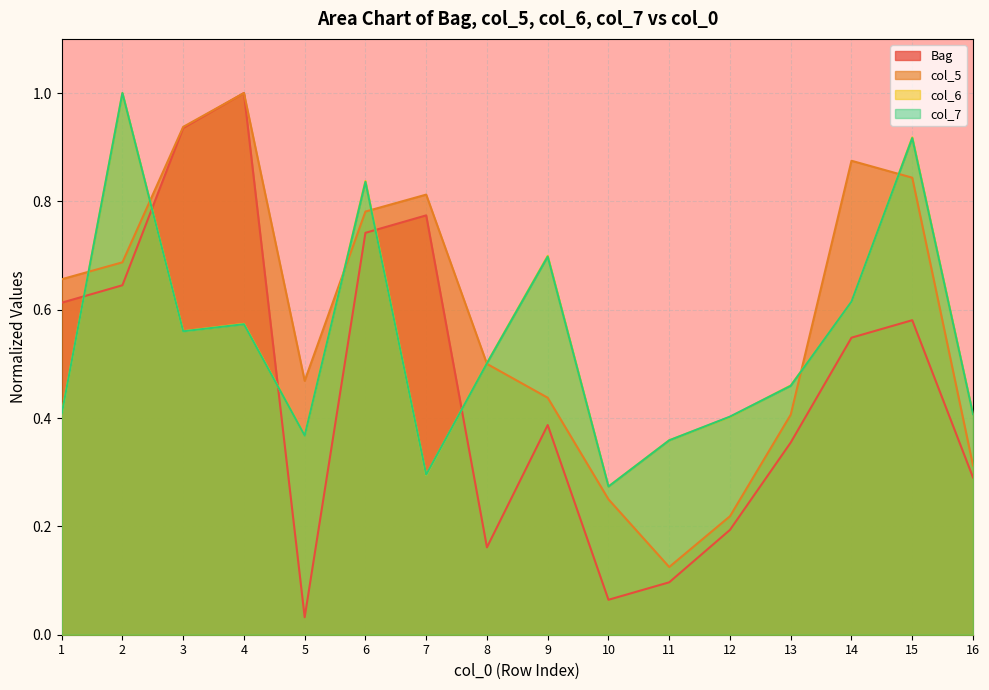

What is the difference between the highest and lowest values at 10?

0.2